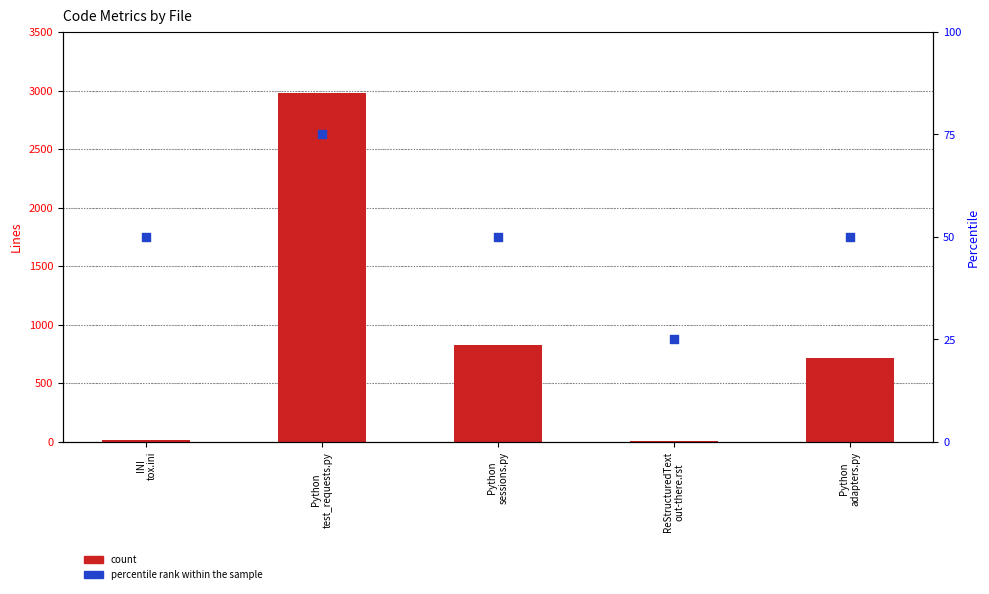

Which series contains the lowest Y value?

count